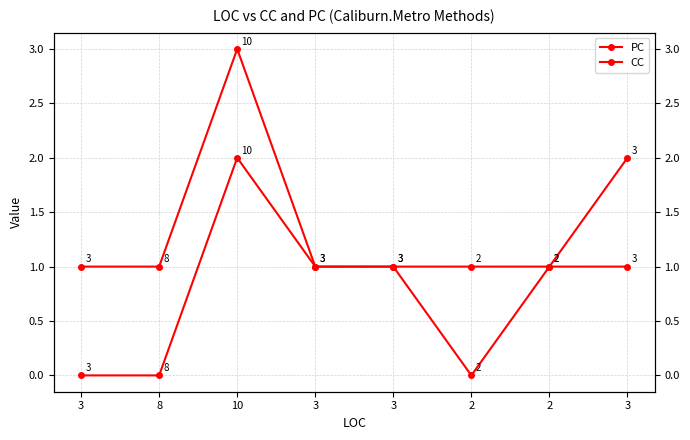

True or false: CC and PC intersect in this chart.

False